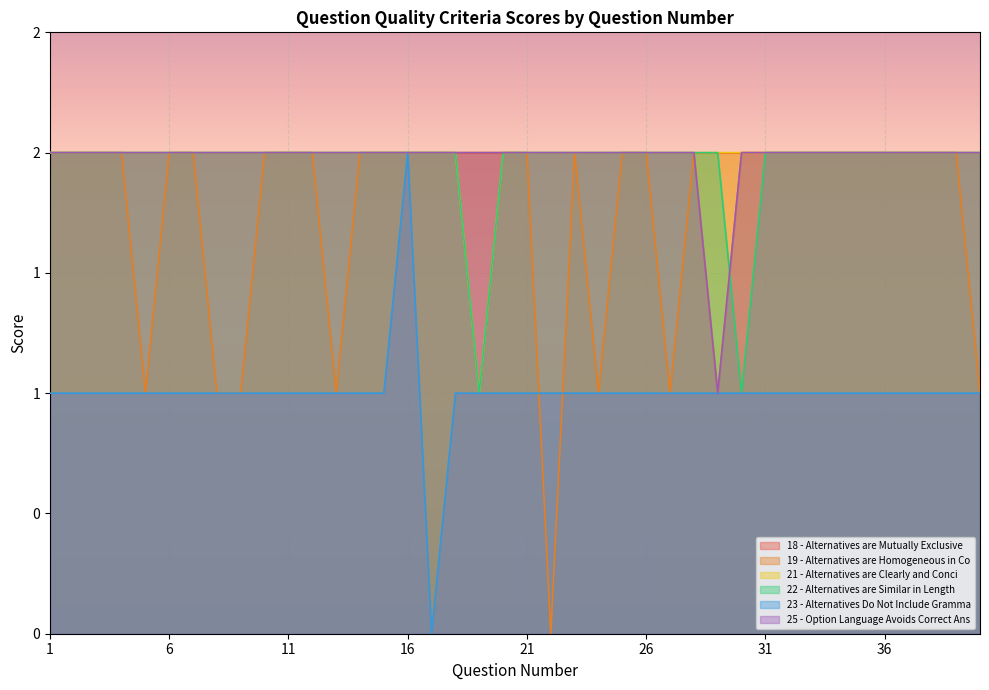

Which category has the highest value in the 22 - Alternatives are Similar in Length series?

1